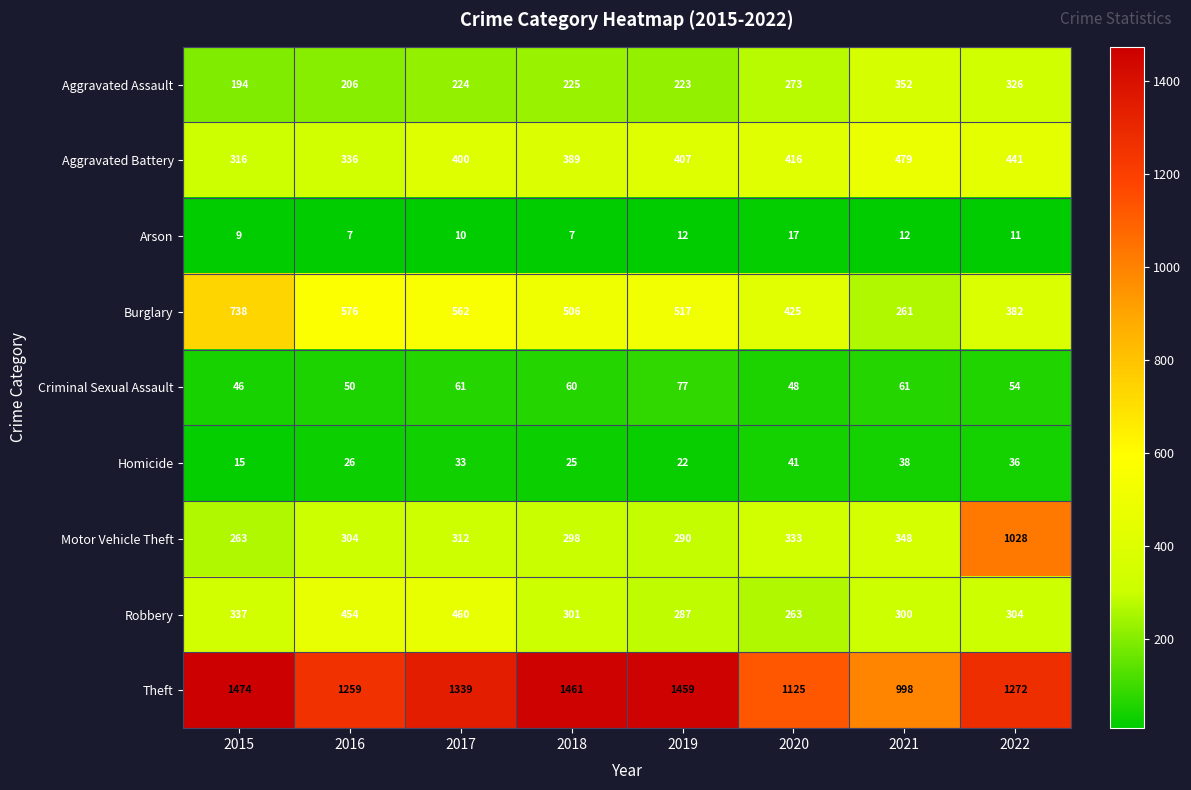

What is the approximate value of Motor Vehicle Theft at 2020, to the nearest 100?

300